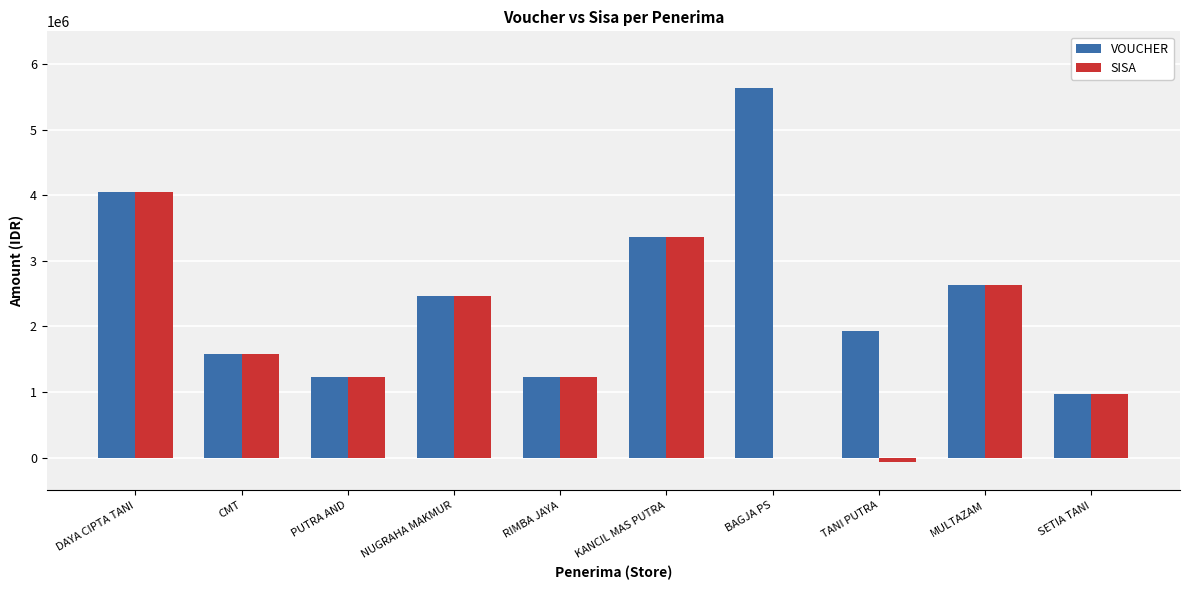

At which category is the sum across all series the highest?

DAYA CIPTA TANI